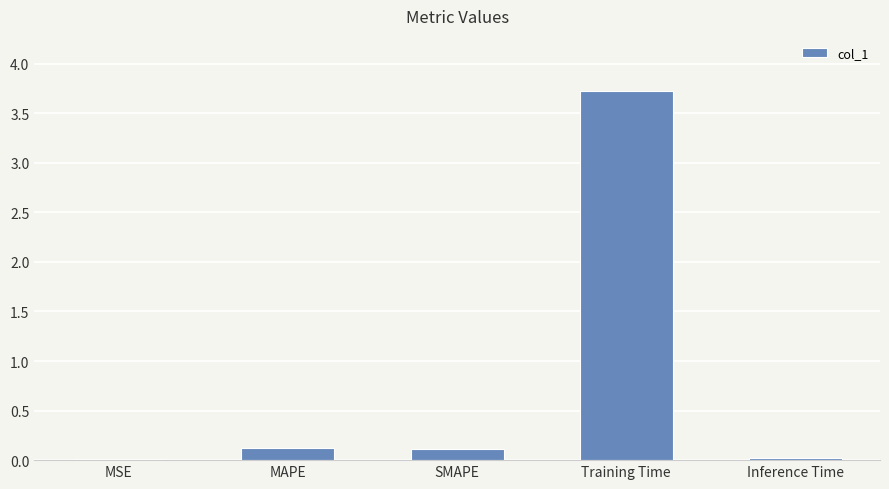

At which category does the chart reach its peak across all series?

Training Time